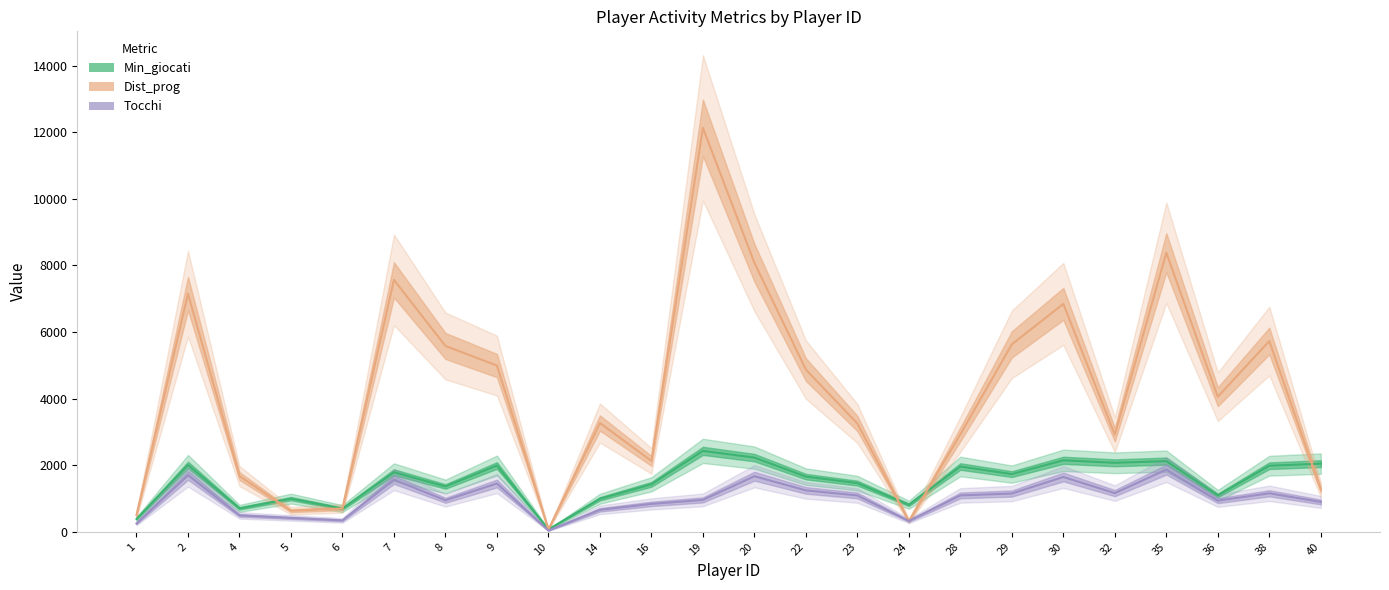

In Tocchi, how many points are lower than both neighbors (excluding endpoints)?

6